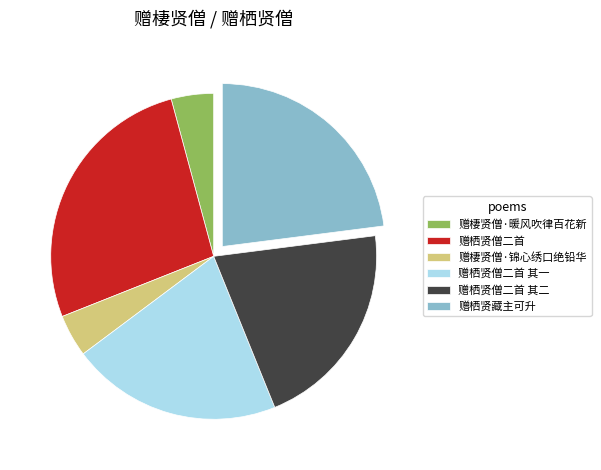

Which slice is the largest?

赠栖贤僧二首